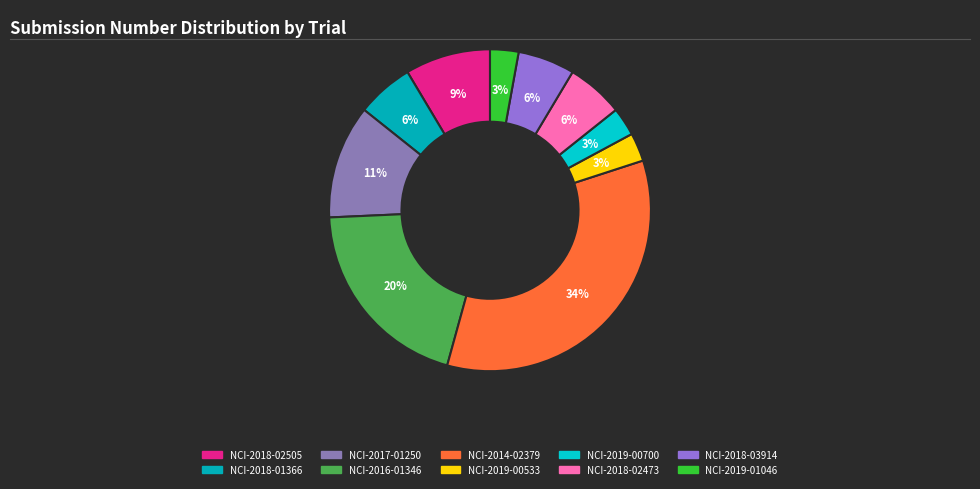

How many segments does this pie chart have?

10